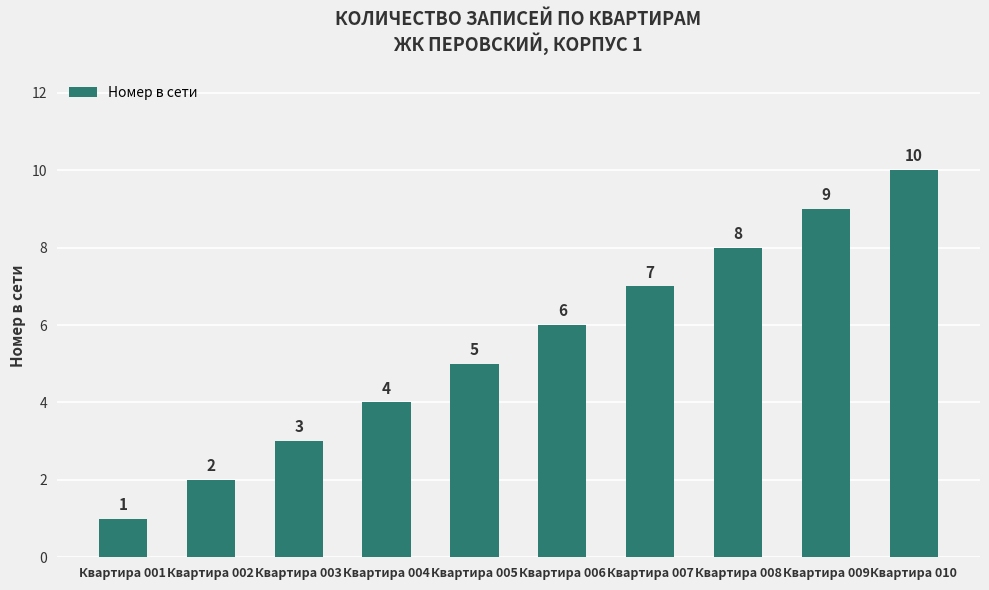

Where is the data nearest to the value 5?

Квартира 005